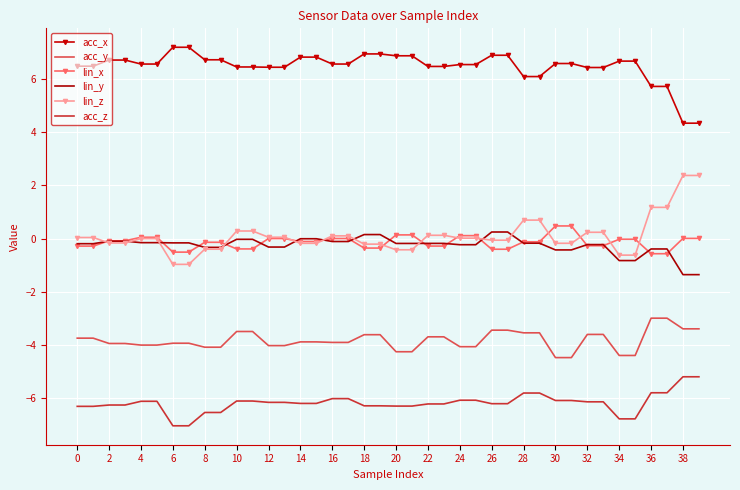

What is the lowest value of the lin_z series?

-1.0